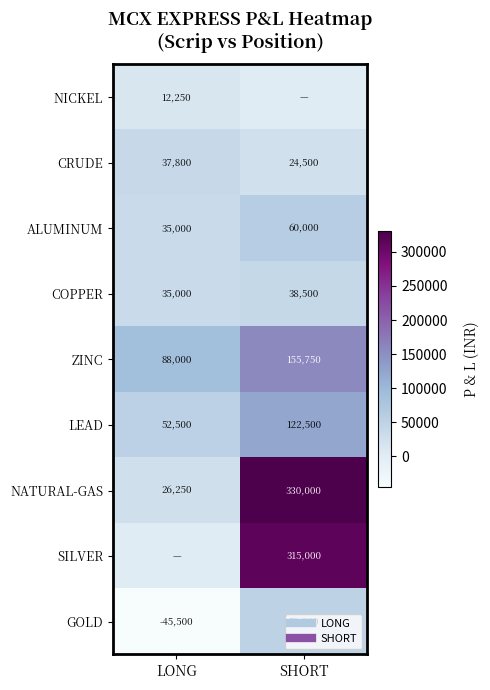

At which label is NATURAL-GAS closest to 178125?

LONG